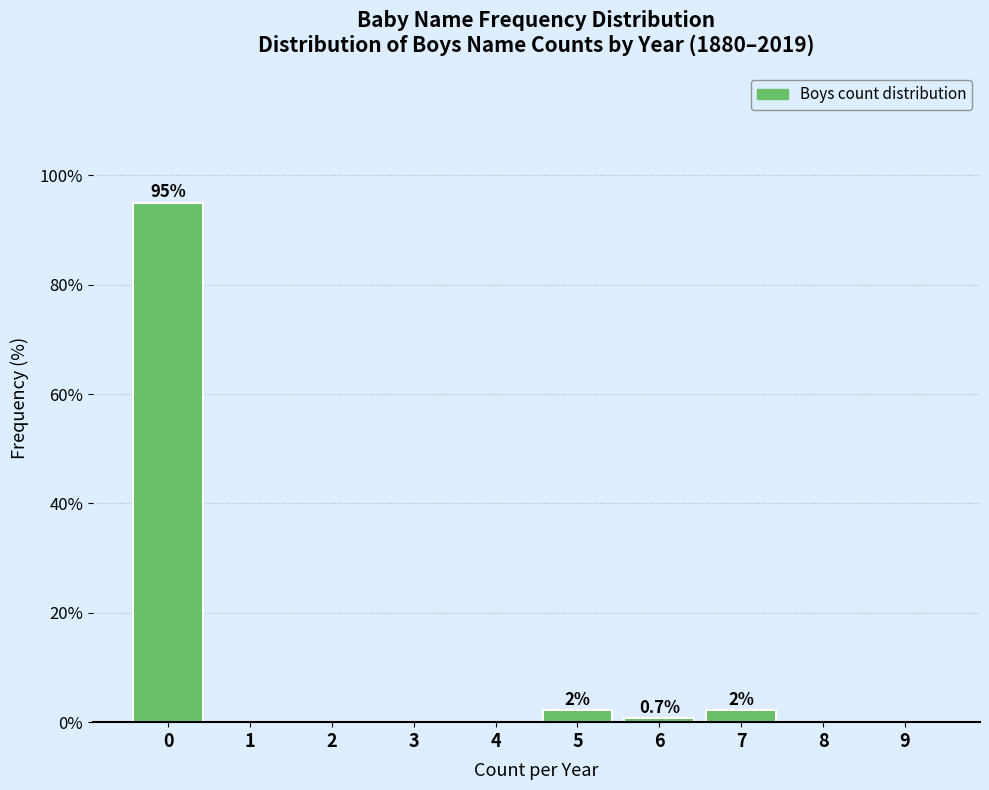

Reading left to right, extract all data points from this chart.

0=95.0	1=0.0	2=0.0	3=0.0	4=0.0	5=2.1	6=0.7	7=2.1	8=0.0	9=0.0